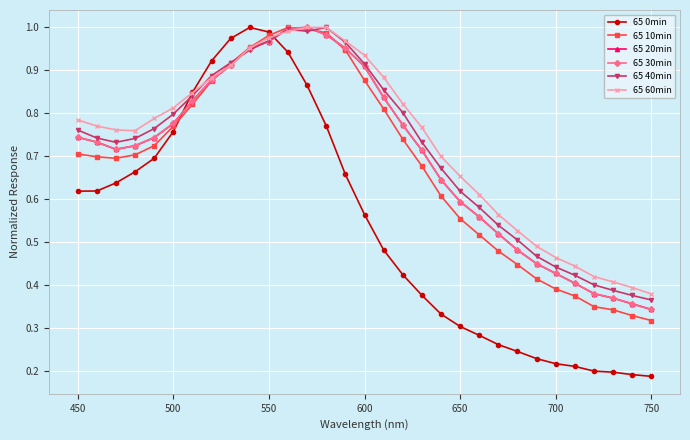

Which series has the largest total across all categories?

65 60min